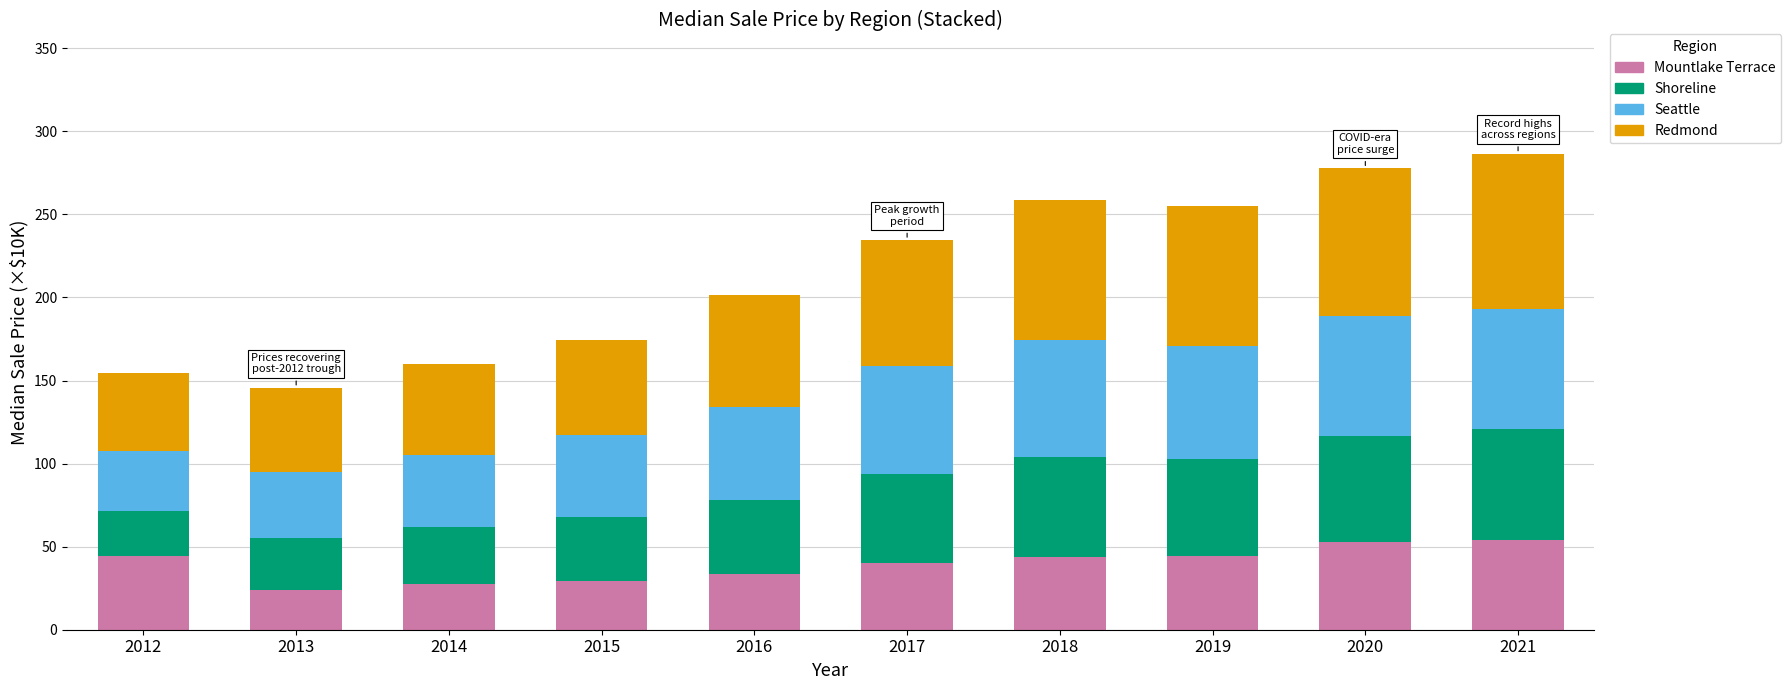

What is the approximate value of Mountlake Terrace at 2012?

44.3